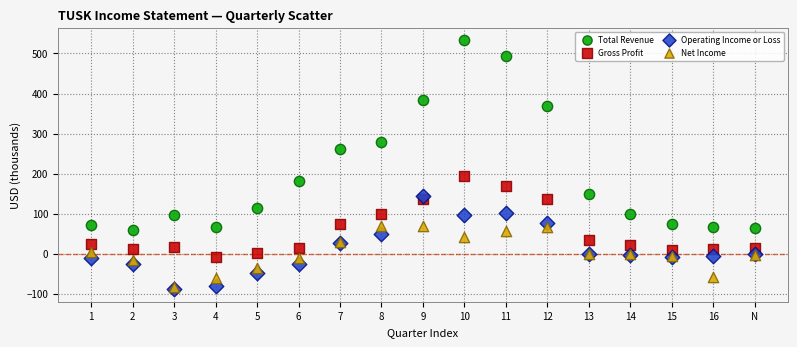

What are all the series names shown in the legend?

Total Revenue, Gross Profit, Operating Income or Loss, Net Income